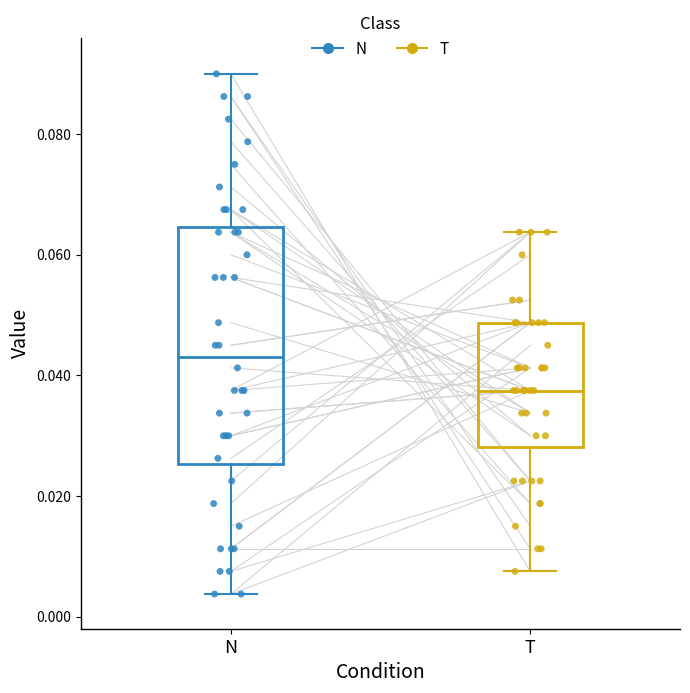

Reading left to right, transcribe this box plot: for each box, give where its median line is, the range the box spans, and where its two whiskers end, as read against the y-axis. The values are not printed on the chart, so give them approximately, as read against the axis.

N: median 0.044, box 0.026 to 0.064, whiskers 0.004 to 0.090
T: median 0.038, box 0.028 to 0.048, whiskers 0.008 to 0.064